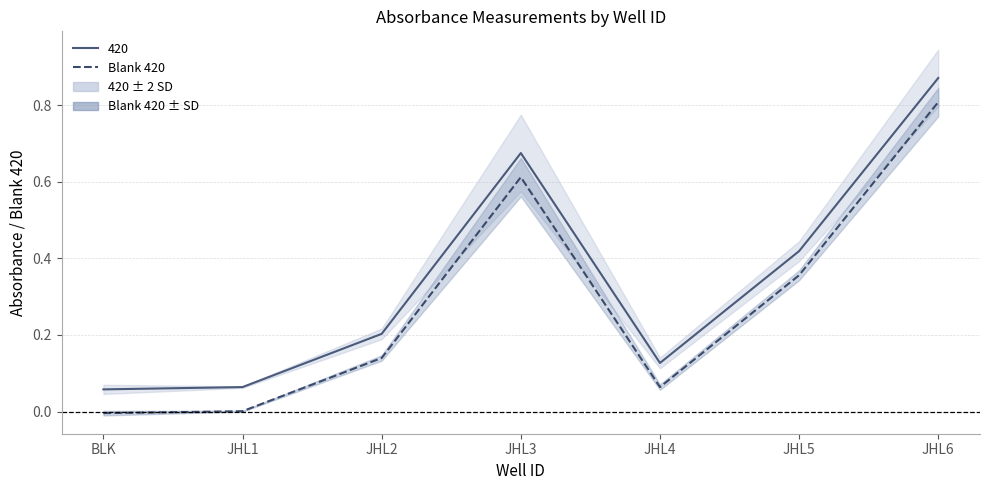

Is it true that the value at JHL3 is 0.8?

False